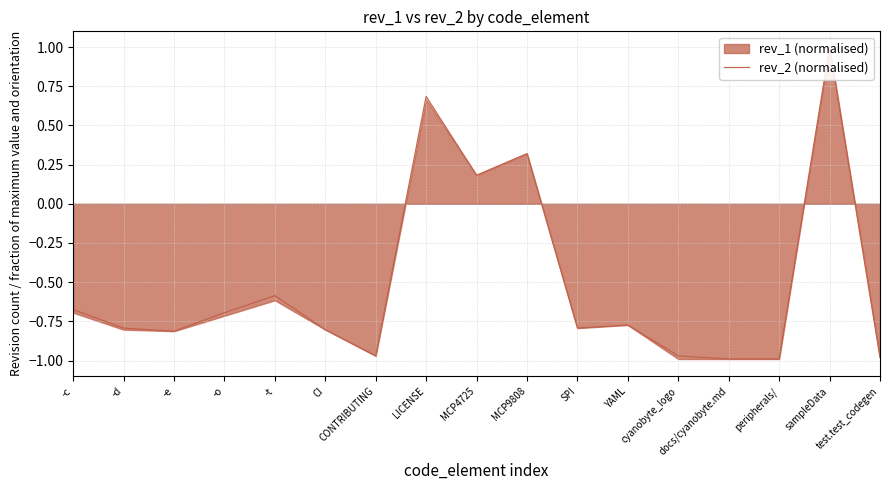

Does the chart display data point markers on the line(s)?

No